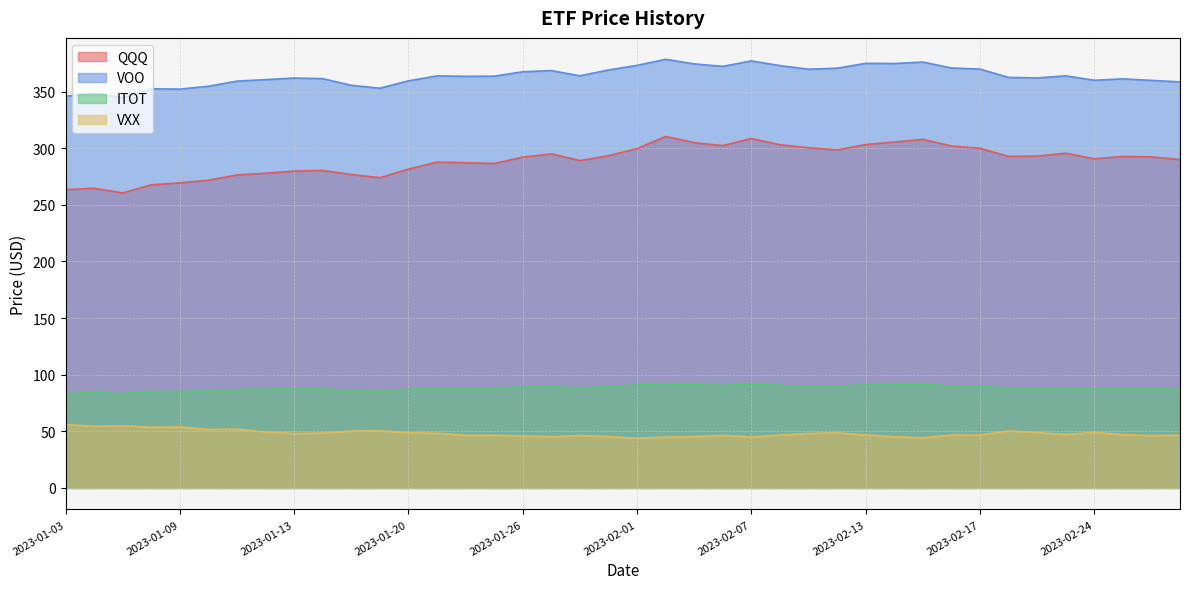

Where does the ITOT series first go above 88?

2023-01-23